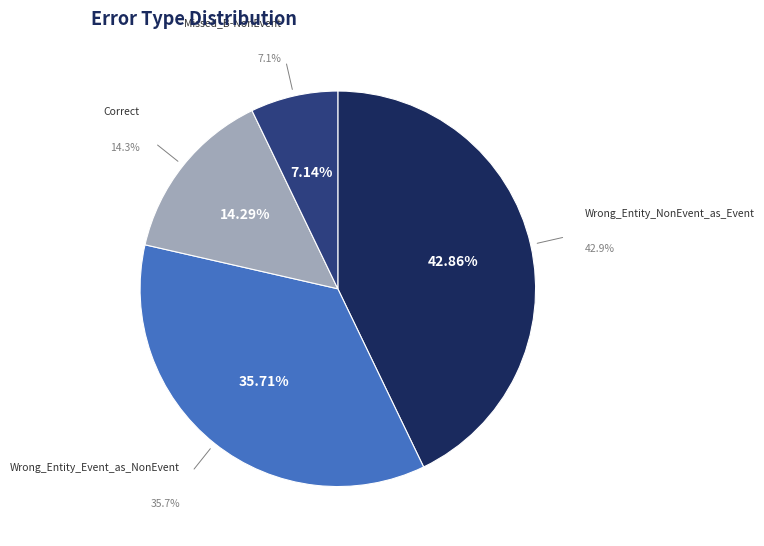

To the nearest percent, what percentage of the pie is Missed_B-NonEvent?

7%